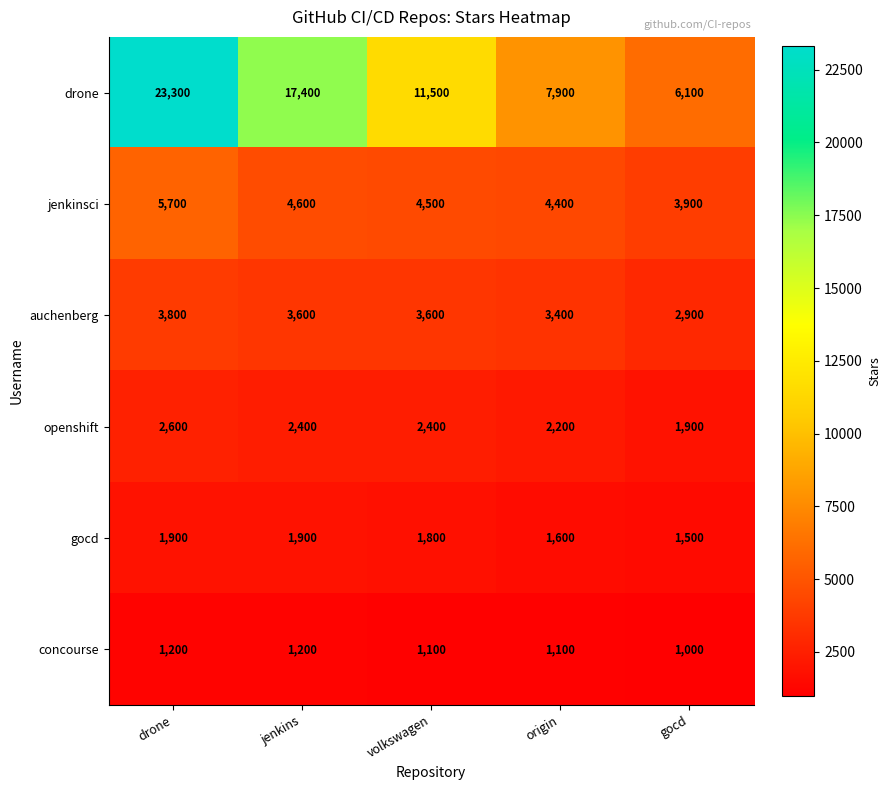

The auchenberg series shows 5321 at volkswagen. True or false?

False